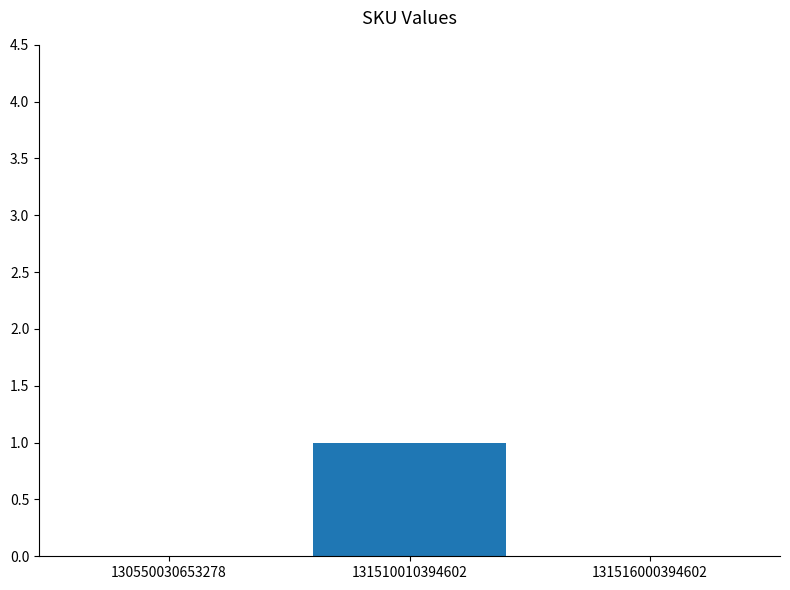

The chart shows a value of 0 at 130550030653278. True or false?

True